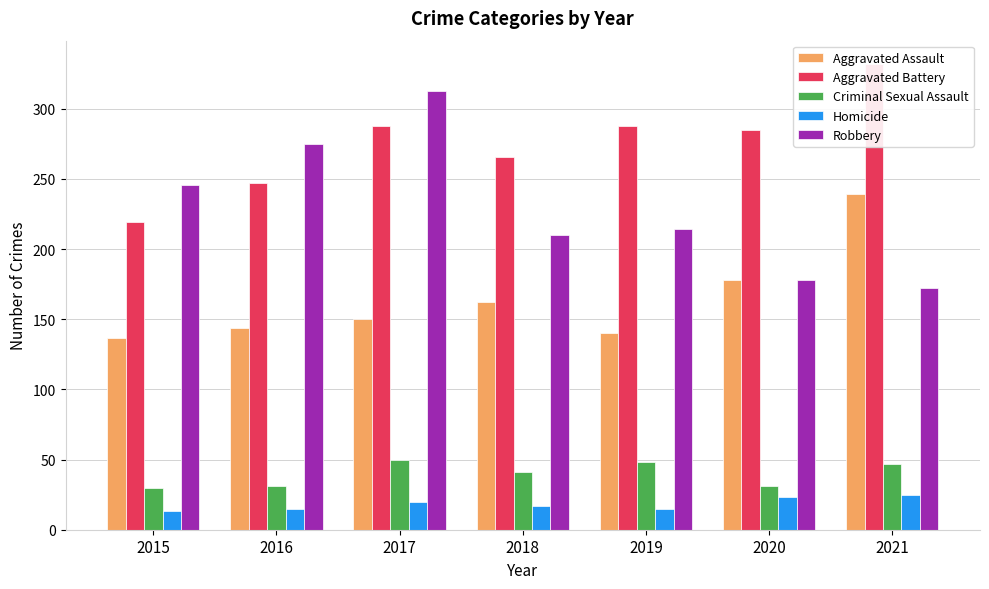

Where does the Homicide series first go above 17?

2017